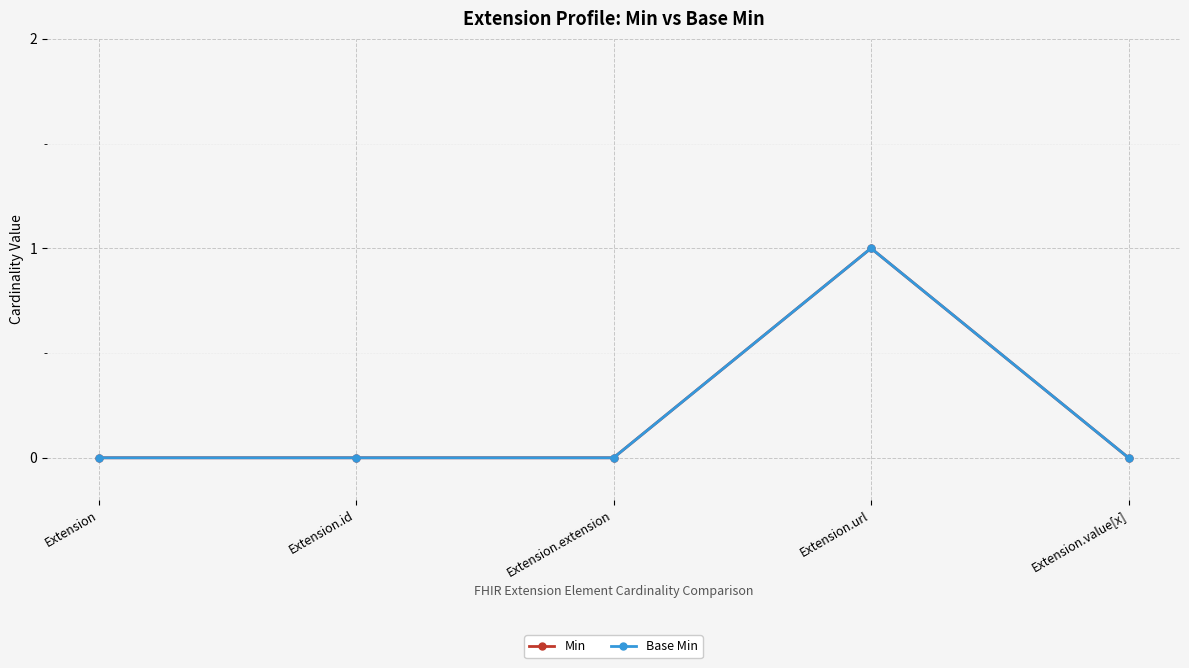

Does the chart have visible grid lines?

Yes